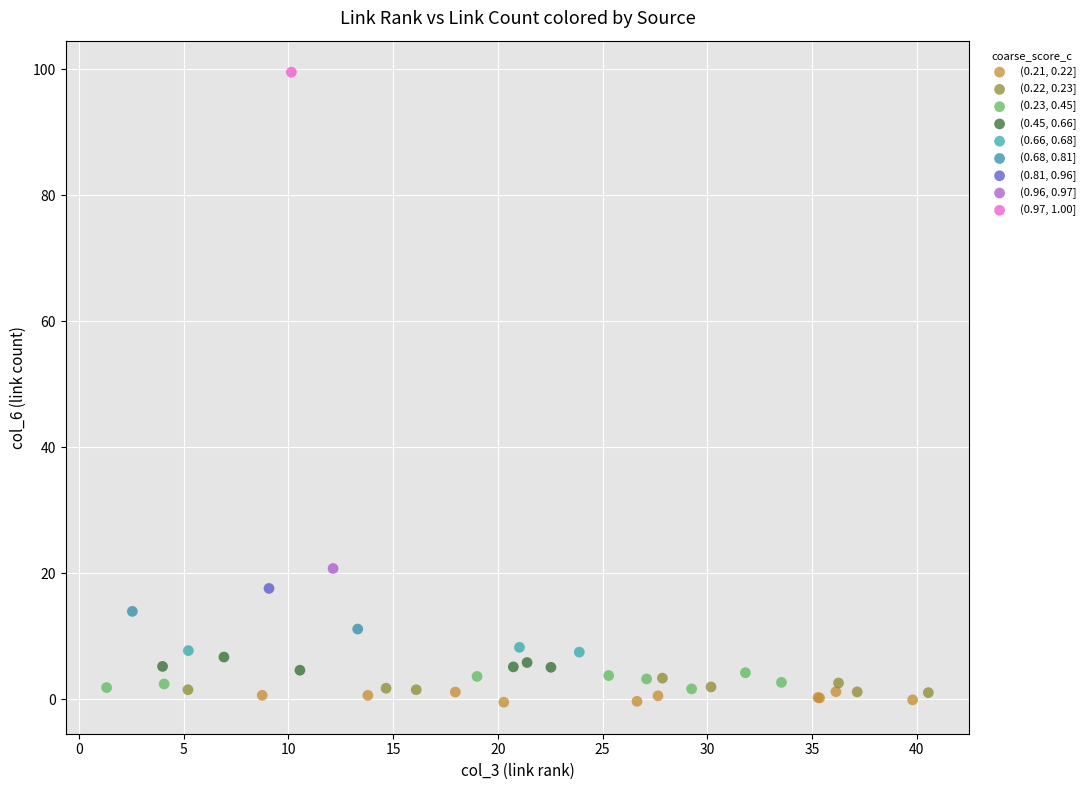

What are all the series names shown in the legend?

(0.21, 0.22], (0.22, 0.23], (0.23, 0.45], (0.45, 0.66], (0.66, 0.68], (0.68, 0.81], (0.81, 0.96], (0.96, 0.97], (0.97, 1.00]